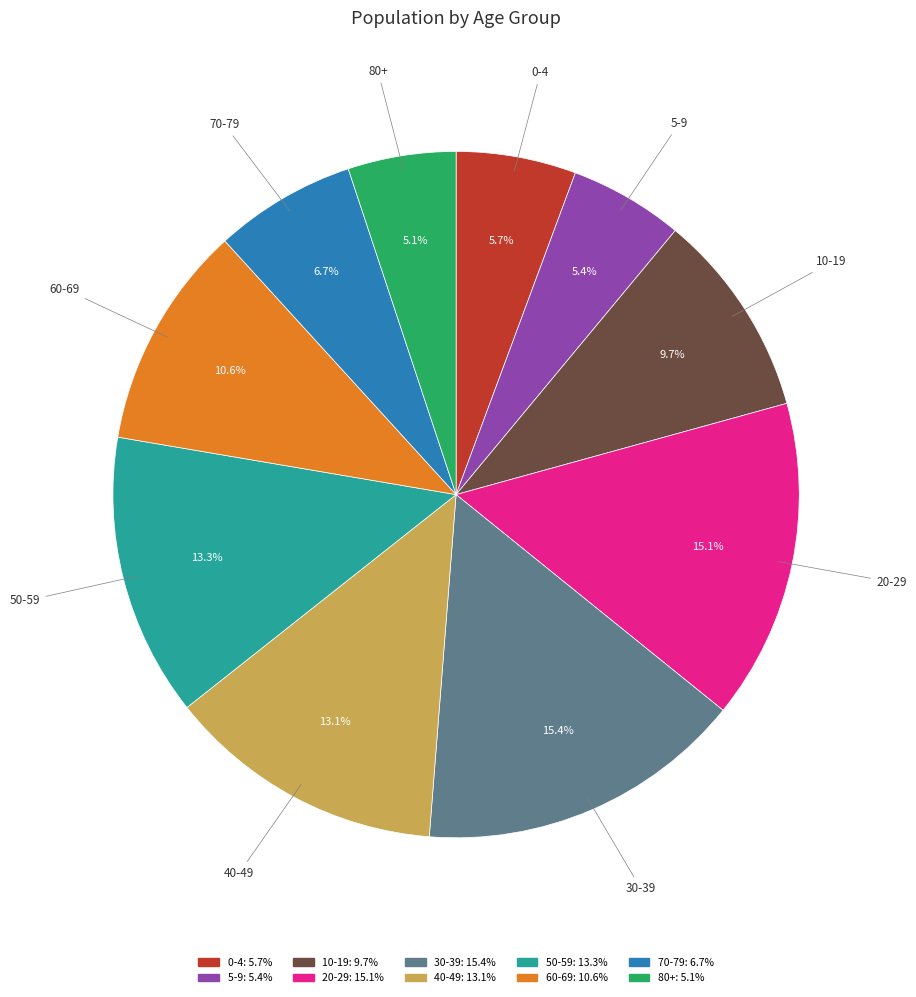

To the nearest percent, what is the difference between the largest and smallest slice percentages?

10%